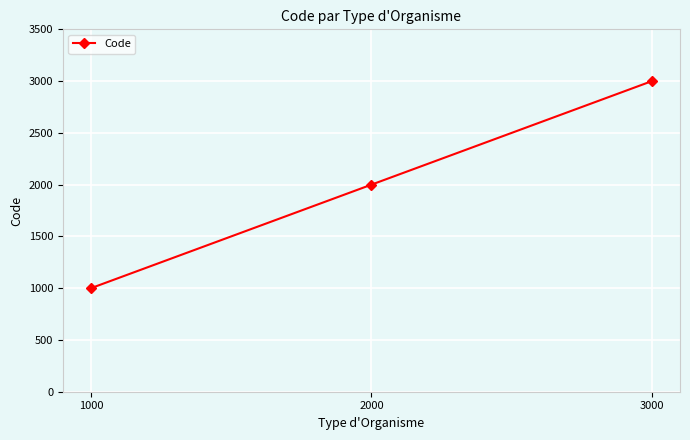

How many data points are less than 2000?

1